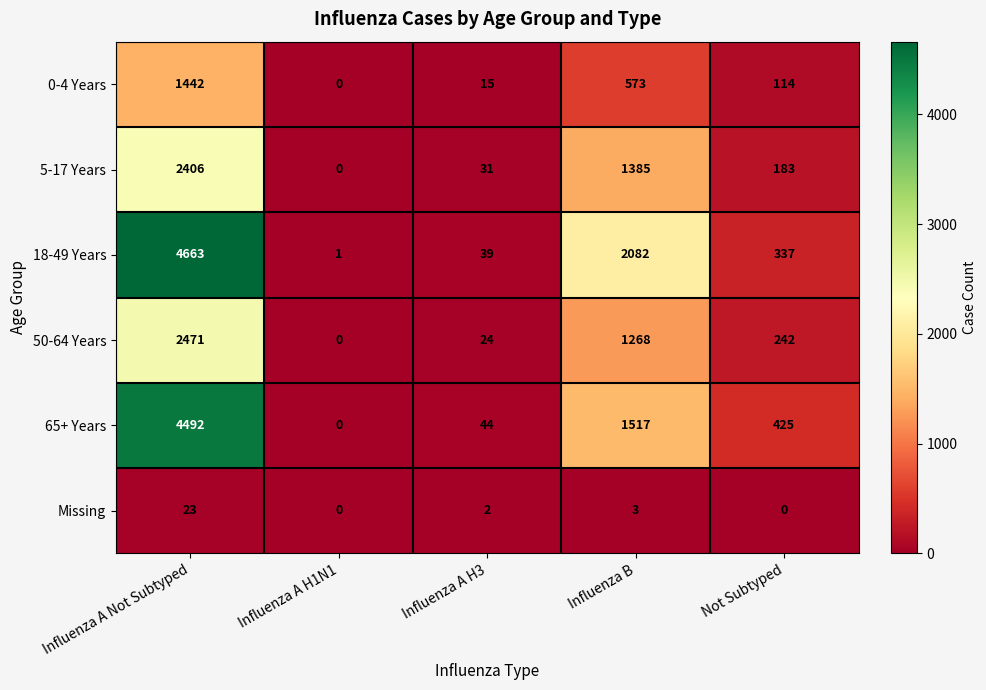

Which category has the lowest value in the 5-17 Years series?

Influenza A H1N1